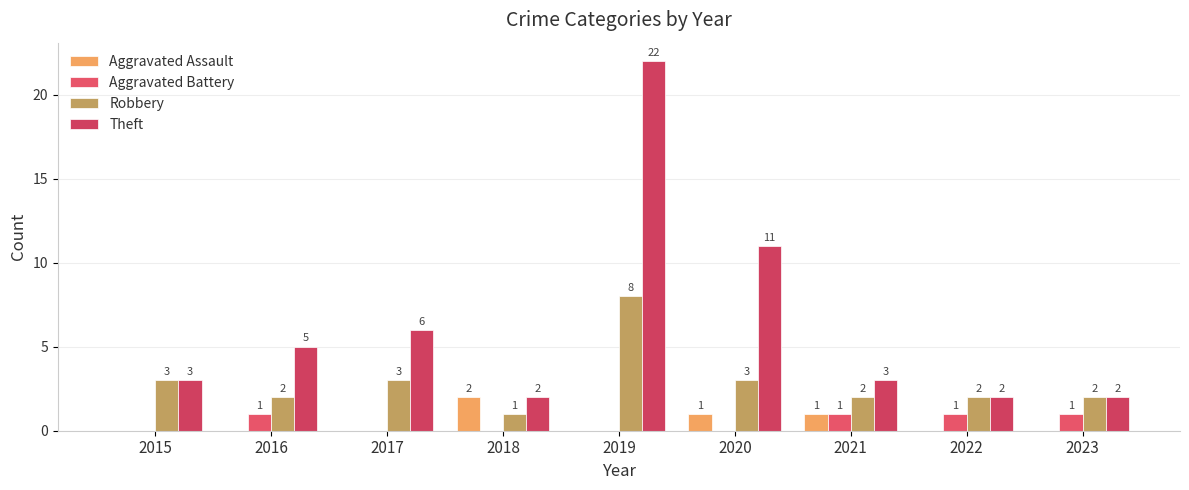

Reading right to left, what are all the values shown in this chart?

Aggravated Assault: 0	0	1	1	0	2	0	0	0
Aggravated Battery: 1	1	1	0	0	0	0	1	0
Robbery: 2	2	2	3	8	1	3	2	3
Theft: 2	2	3	11	22	2	6	5	3